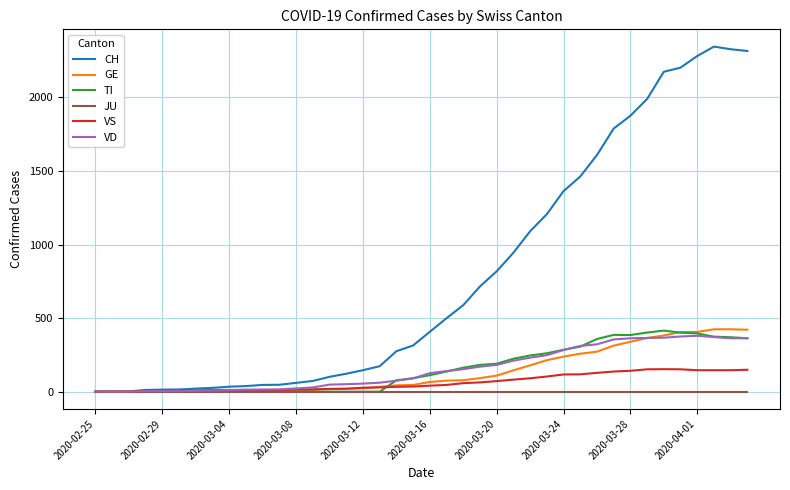

Which series has the largest range (max minus min)?

CH